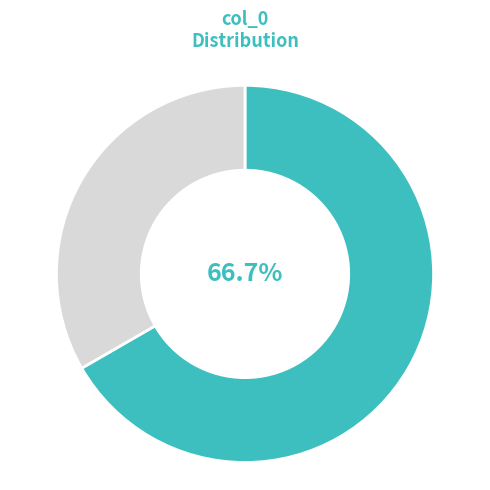

Is there any slice that represents more than half of the pie?

Yes